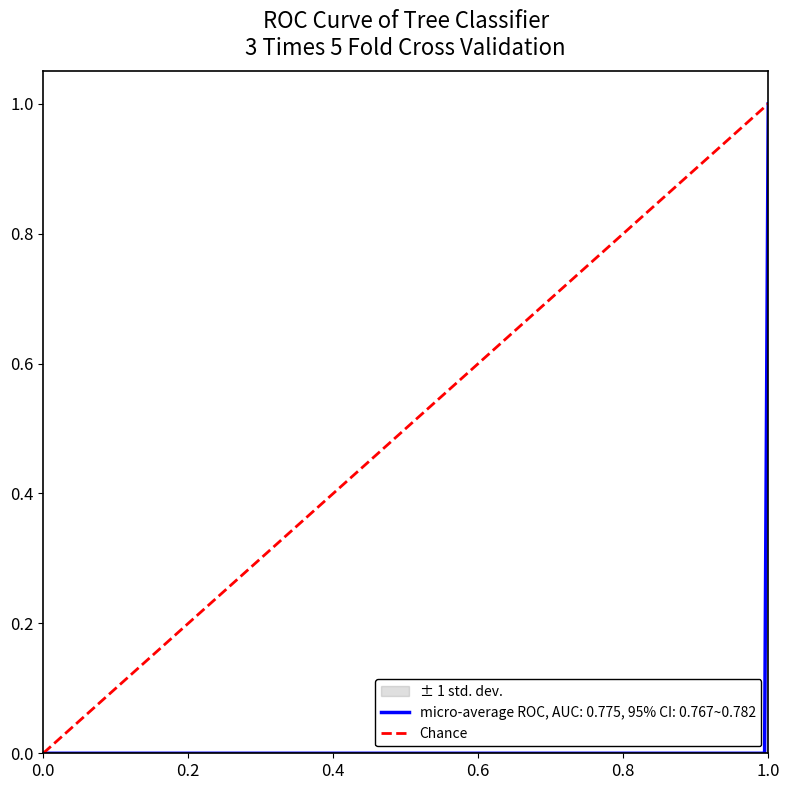

At which label does micro-average ROC, AUC: 0.775, 95% CI: 0.767~0.782 reach its peak?

1.0